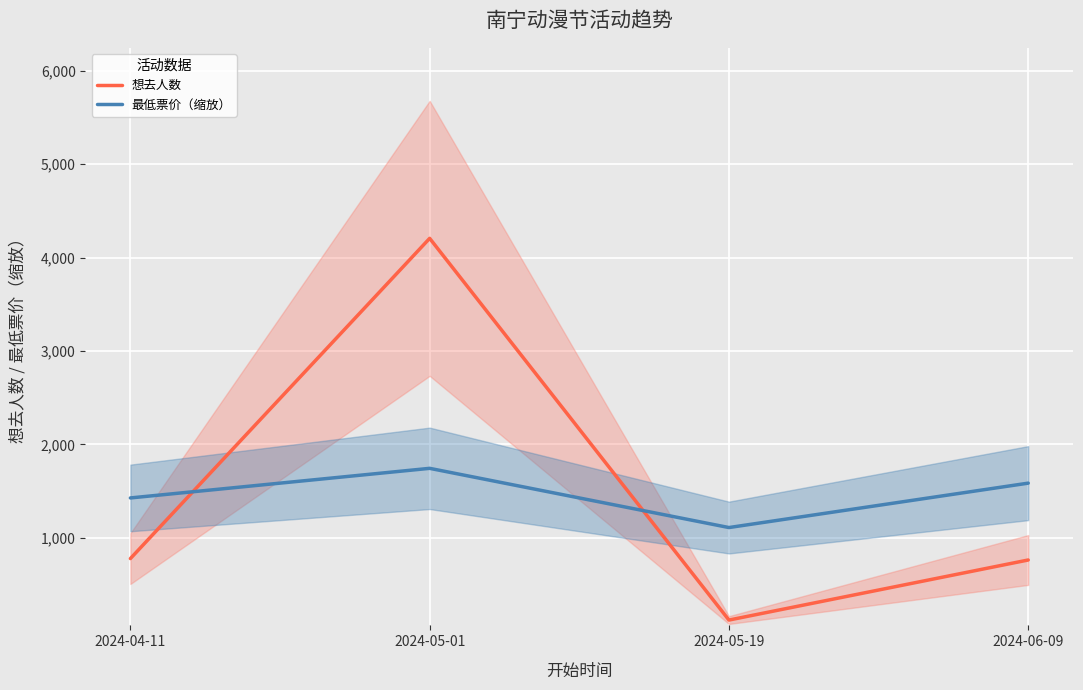

What is the difference between the second highest and minimum values in the 想去人数 series?

658.0